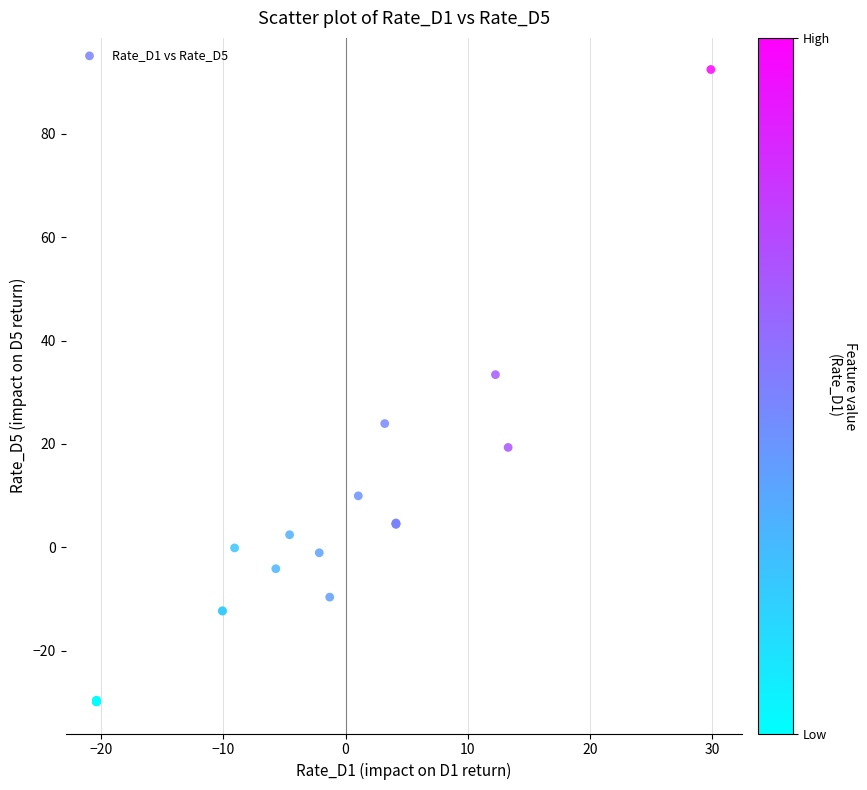

What Y value in the scatter plot is closest to 31?

33.4